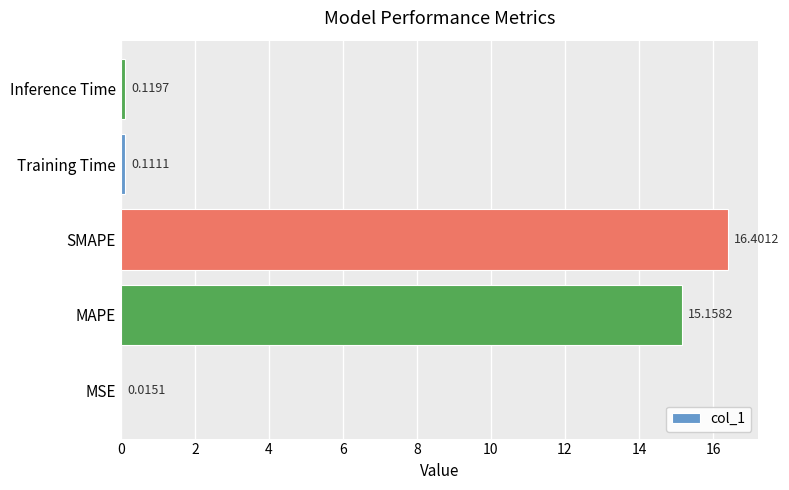

What is the greatest value displayed?

16.4